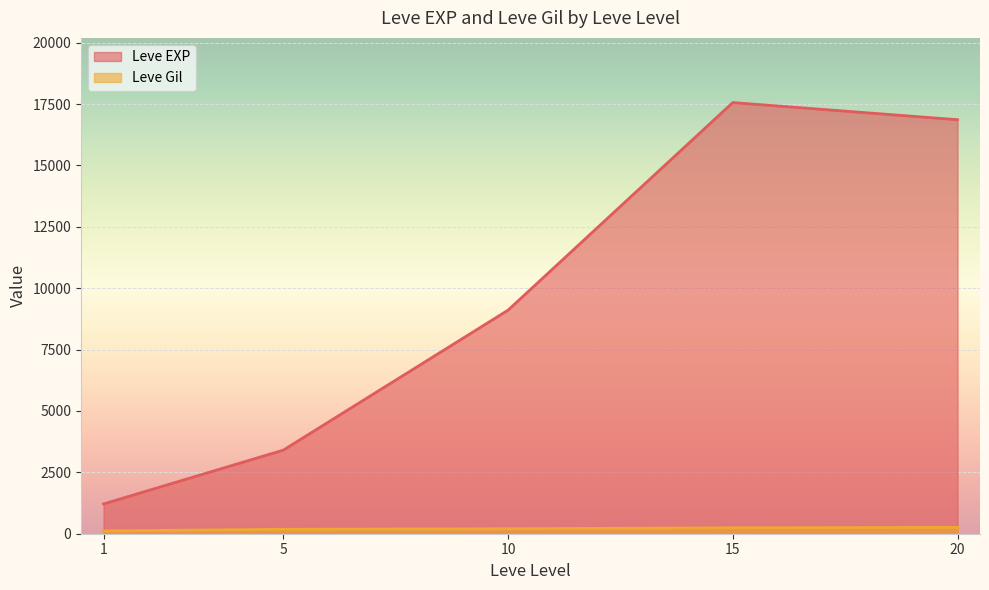

True or false: Leve EXP and Leve Gil intersect in this chart.

False